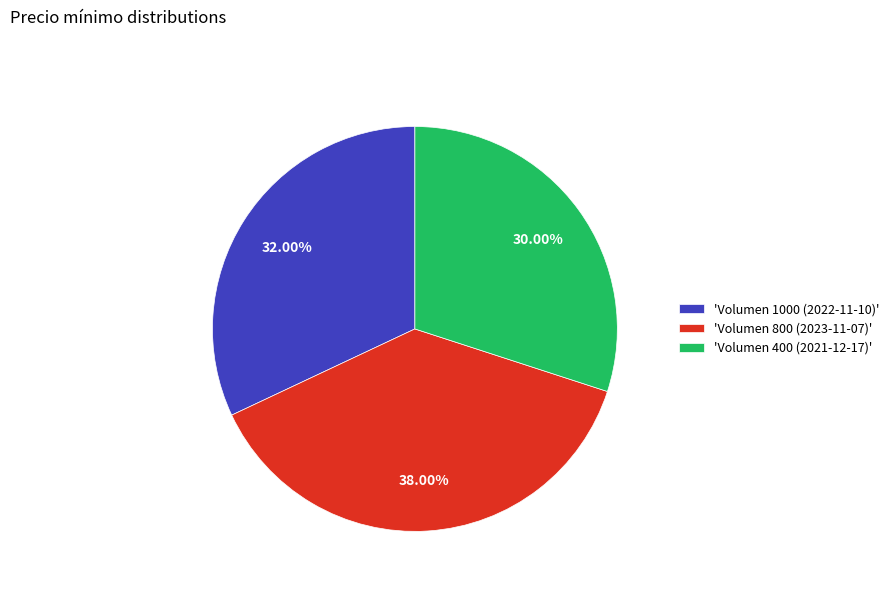

Does any single category account for the majority?

No